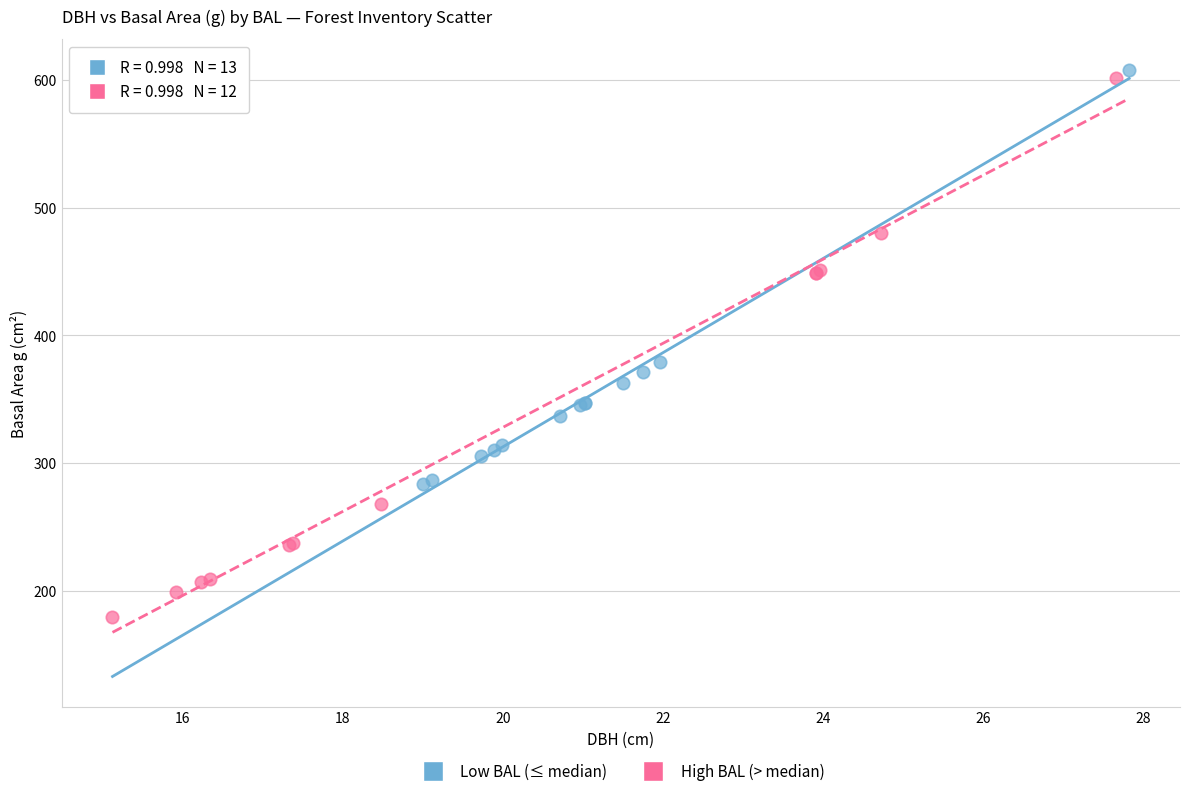

Which series reaches the minimum Y coordinate?

High BAL (> median)